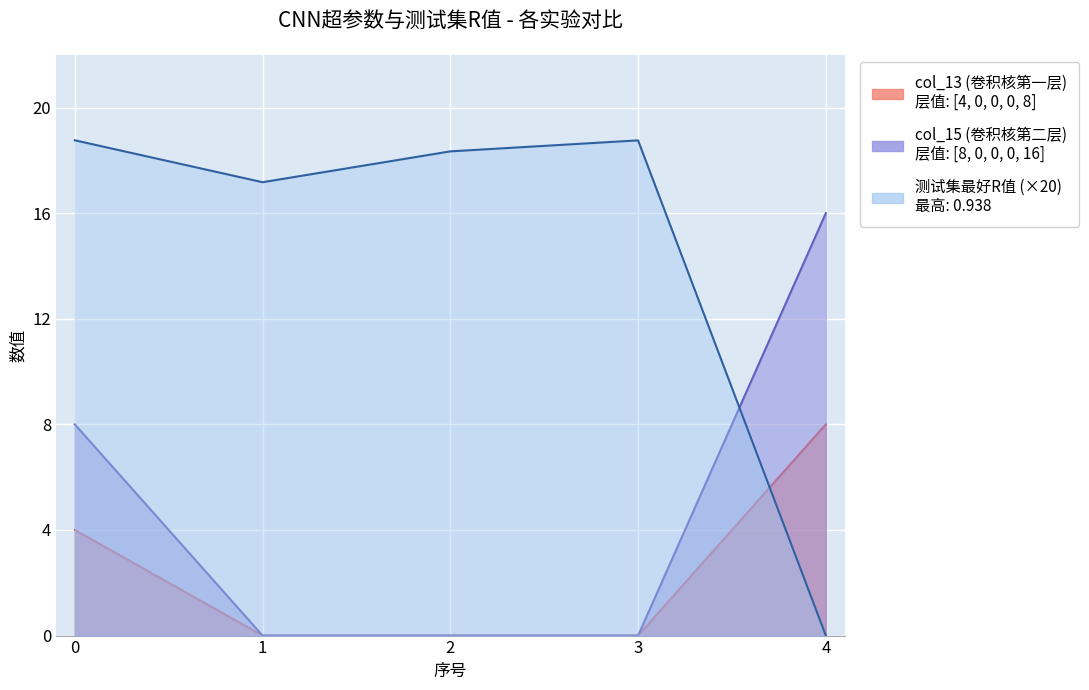

The col_15 (卷积核第二层) series shows 8.2 at 2. True or false?

False